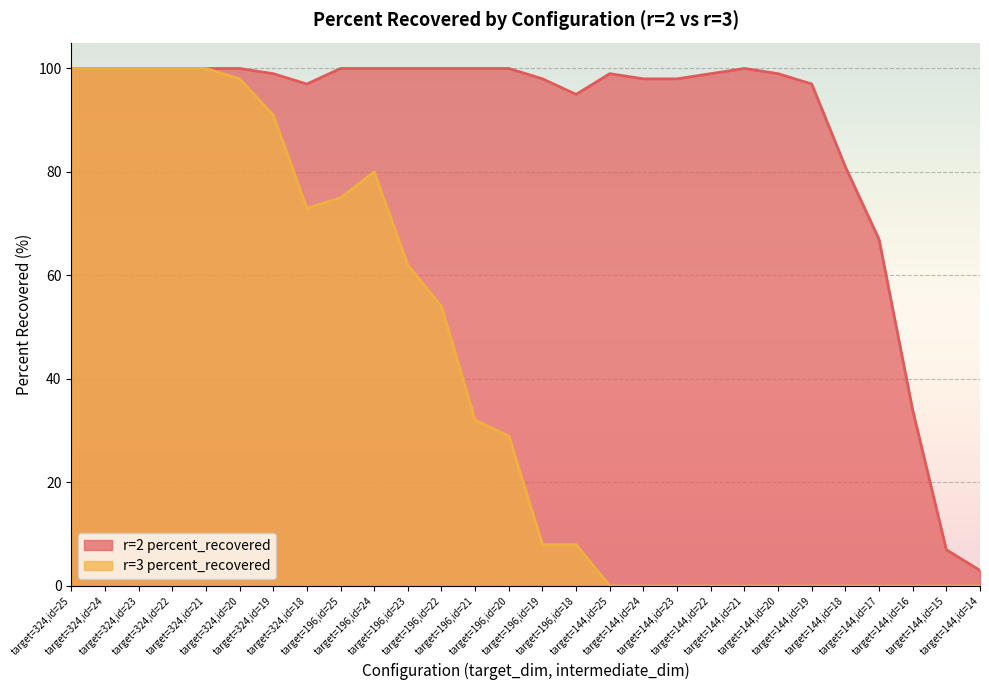

Is the value of r=2 percent_recovered at 17 greater than the value of r=3 percent_recovered at 21?

No